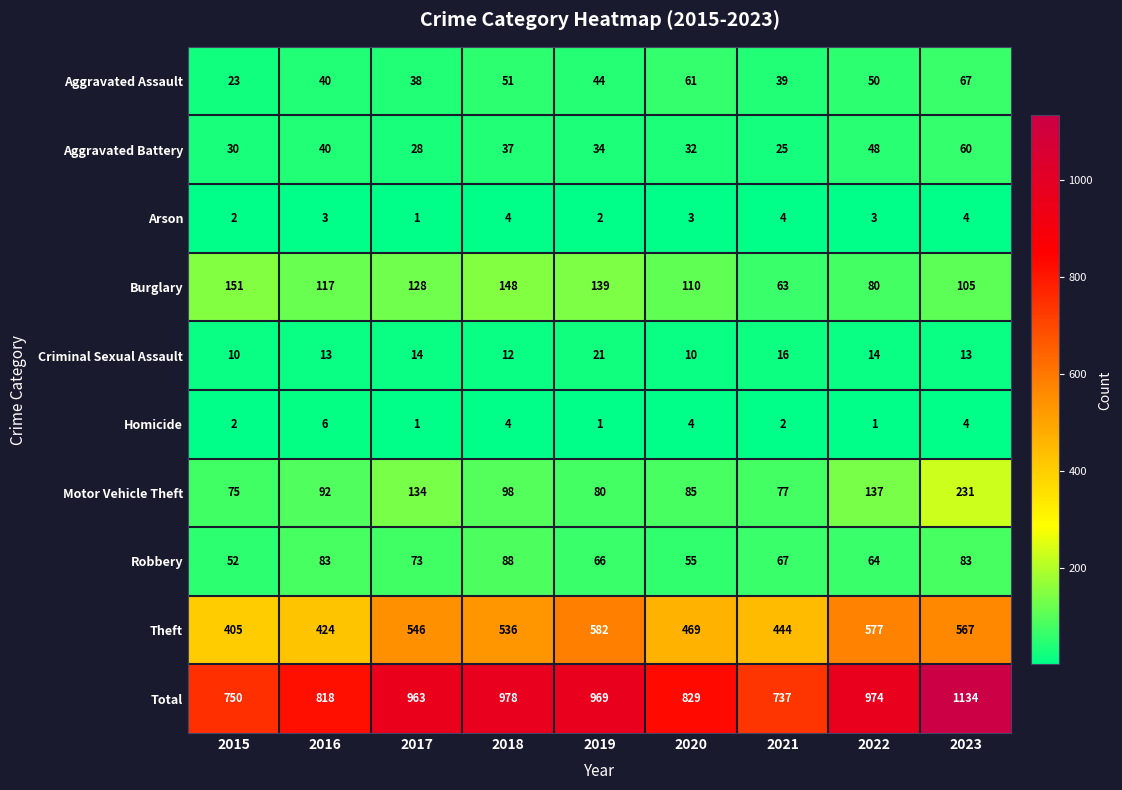

Where is Total nearest to the value 935?

2017